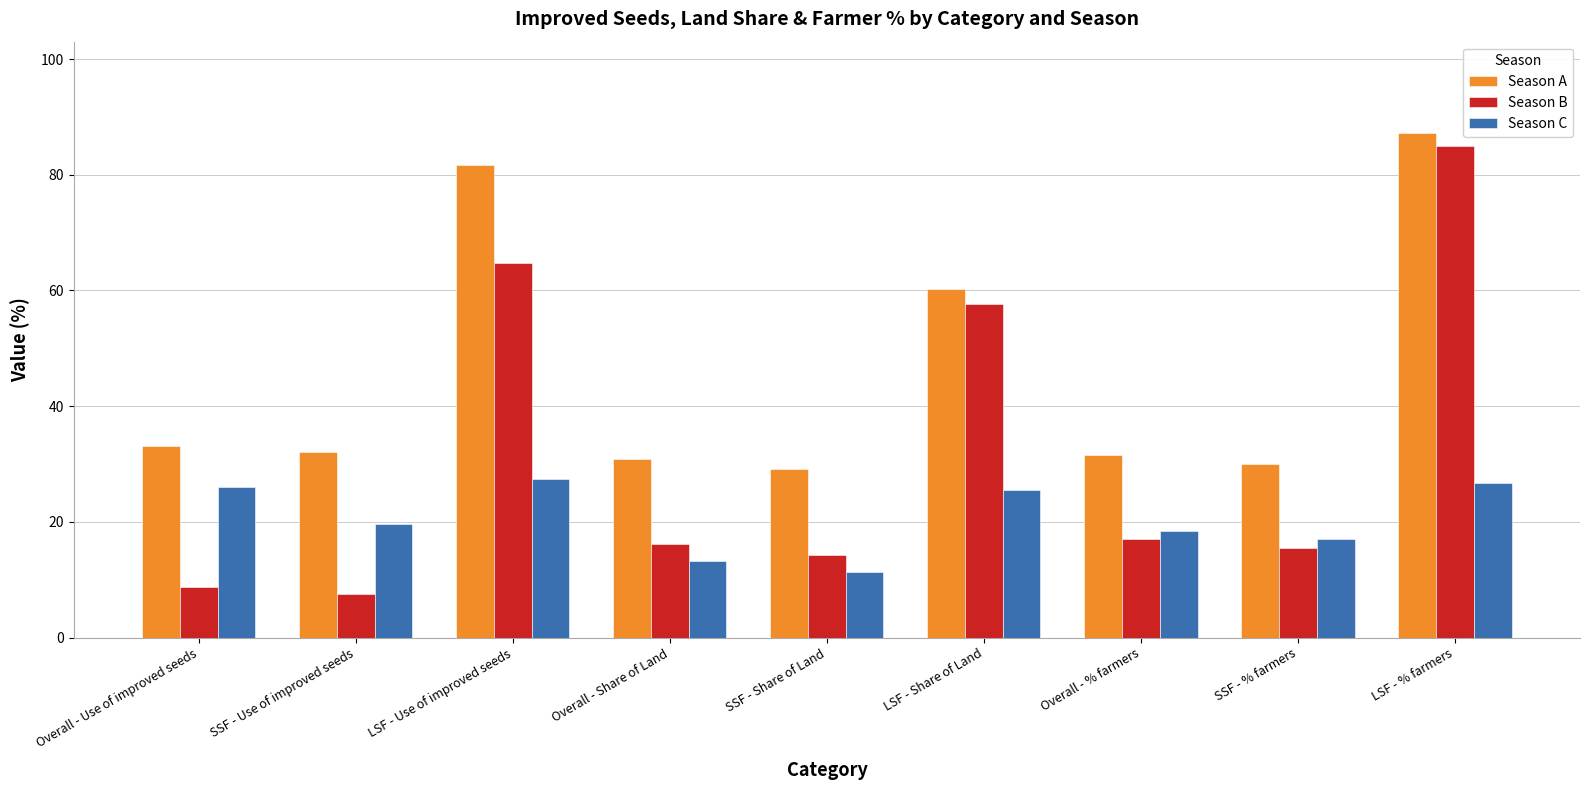

How many bars are there in total?

27